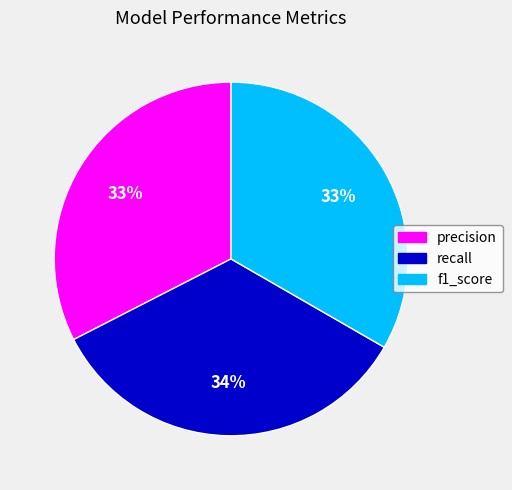

Combined, do f1_score and precision account for over 50%?

Yes